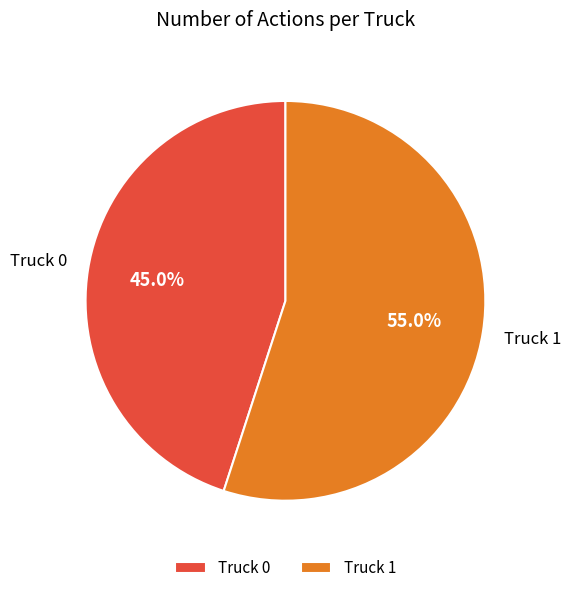

To the nearest percent, what percentage of the pie is Truck 1?

55%